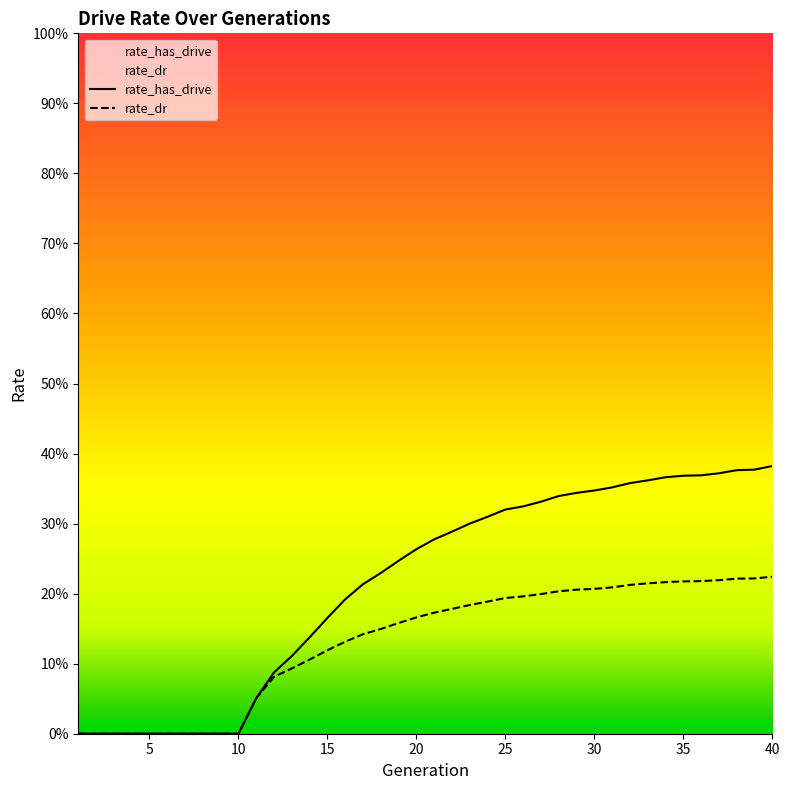

What is the sum of the rate_has_drive values at 25 and 9?

0.3